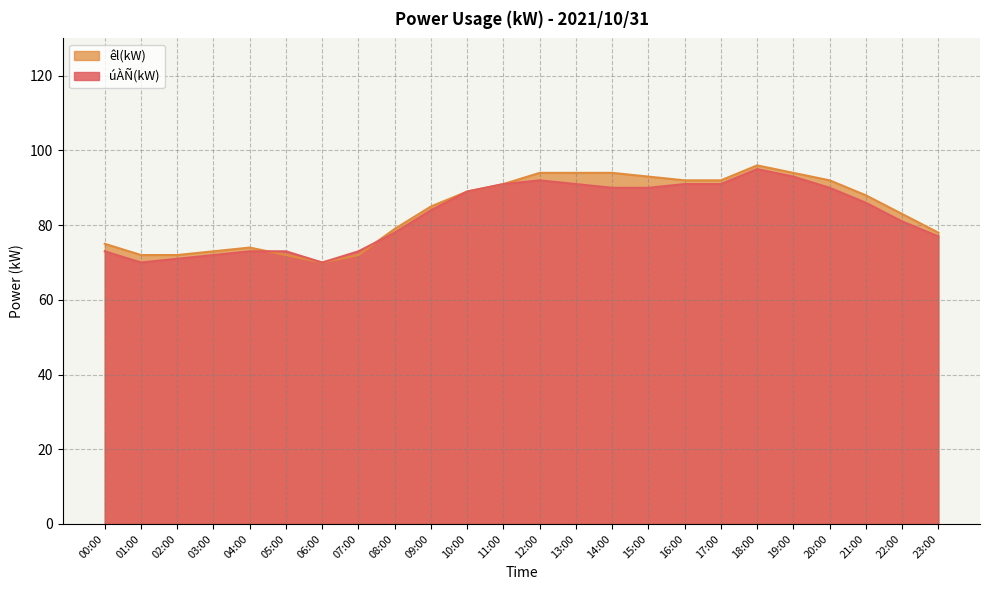

The úÀÑ(kW) series shows 90 at 14:00. True or false?

True